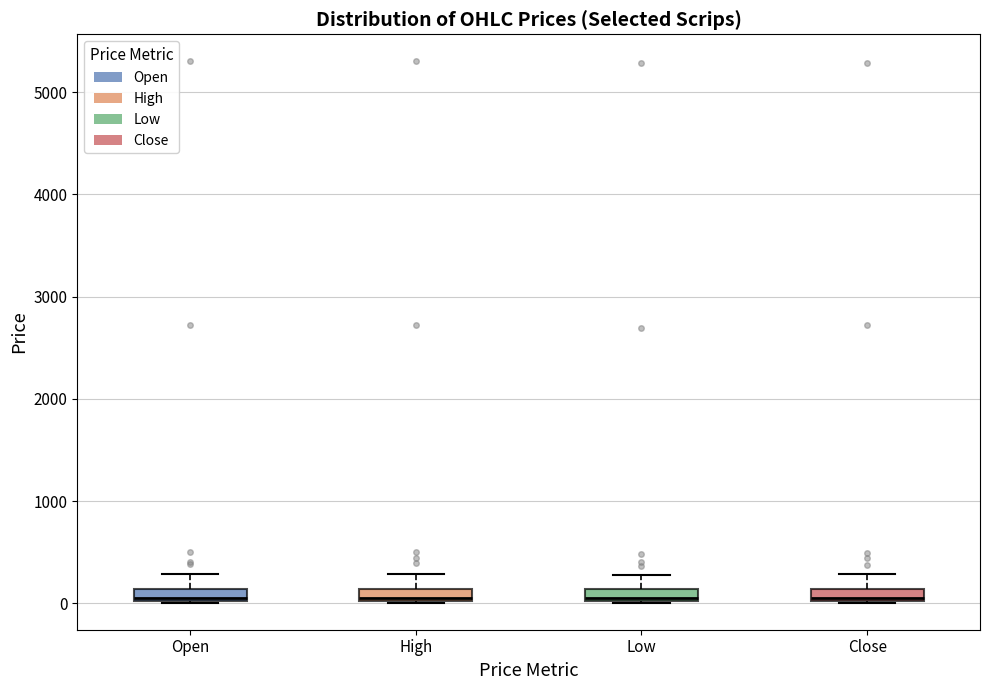

Where is the upper edge of the box for Close on the y-axis? The values are not printed on the chart, so give them approximately, as read against the axis.

100